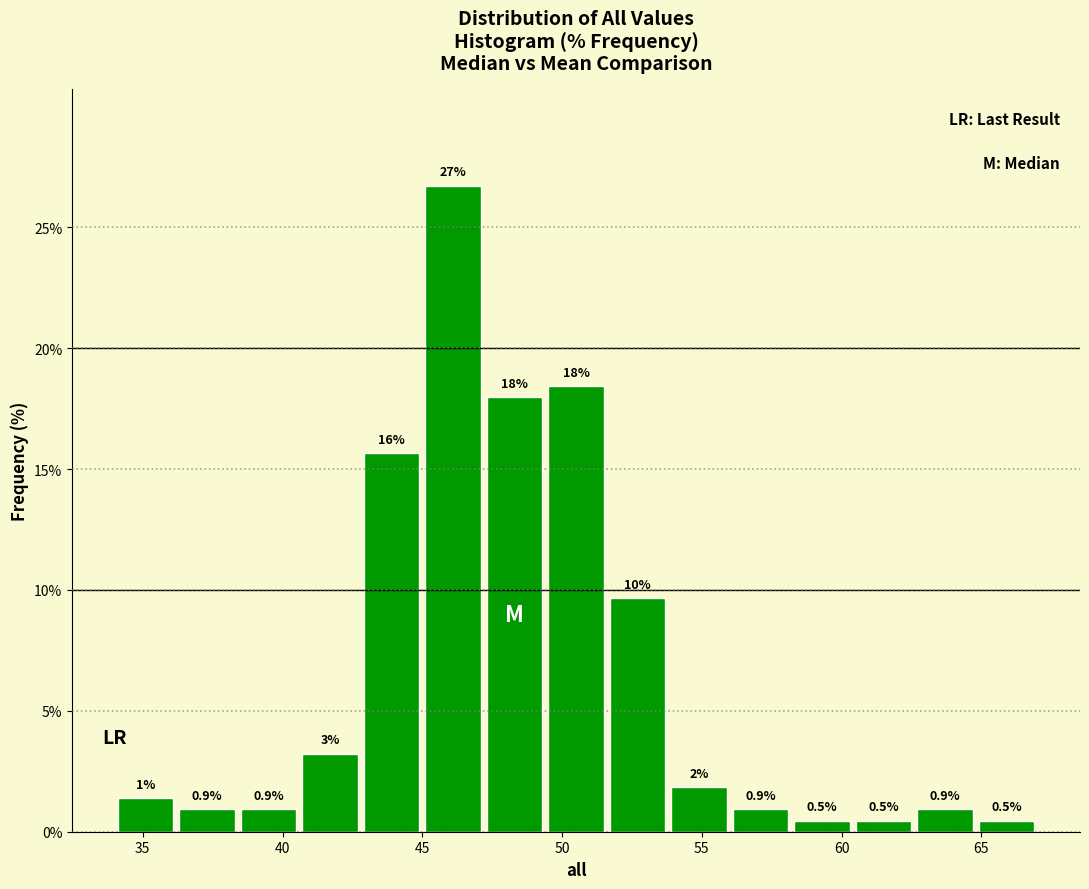

Which range on the x-axis has the tallest bar?

45.0 to 47.2